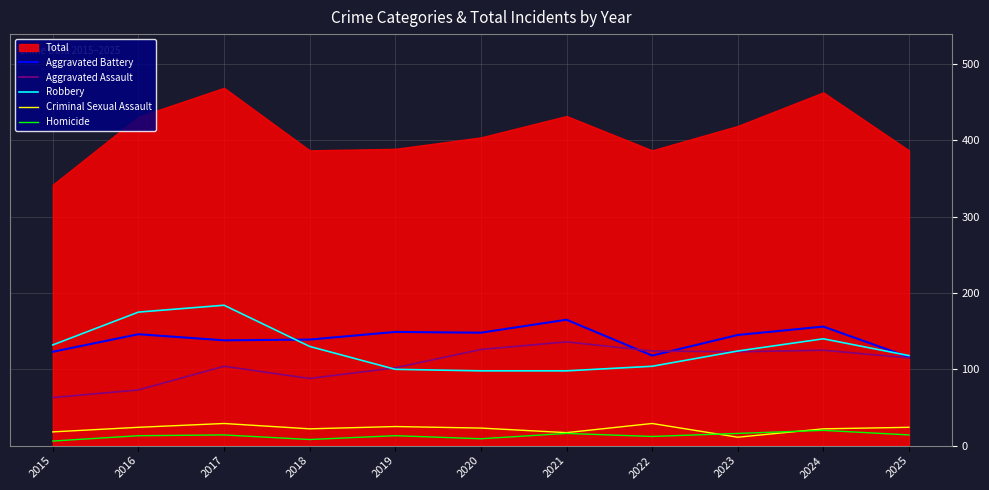

True or false: Aggravated Battery has more than 1 points higher than both neighbors.

True